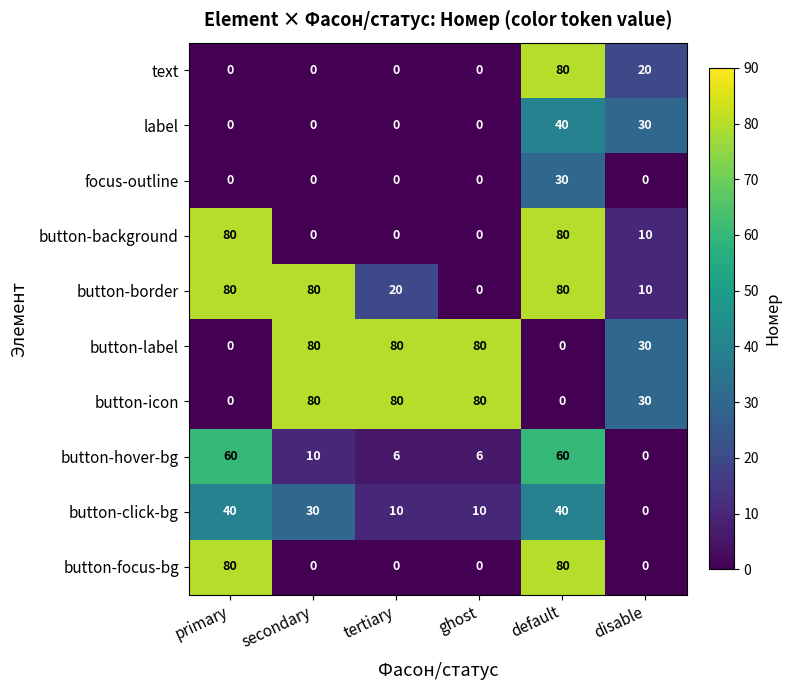

Where does the button-click-bg series first go above 30?

primary